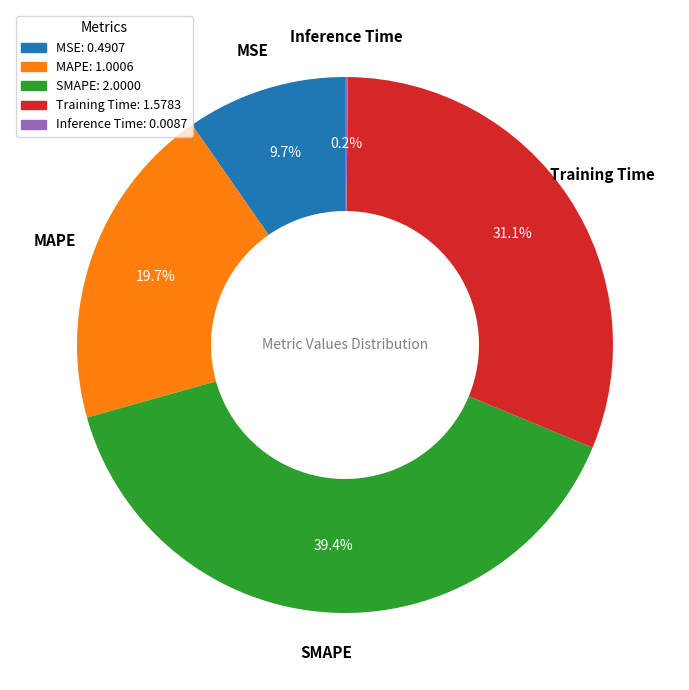

What percentage is NOT represented by MAPE?

80.3%